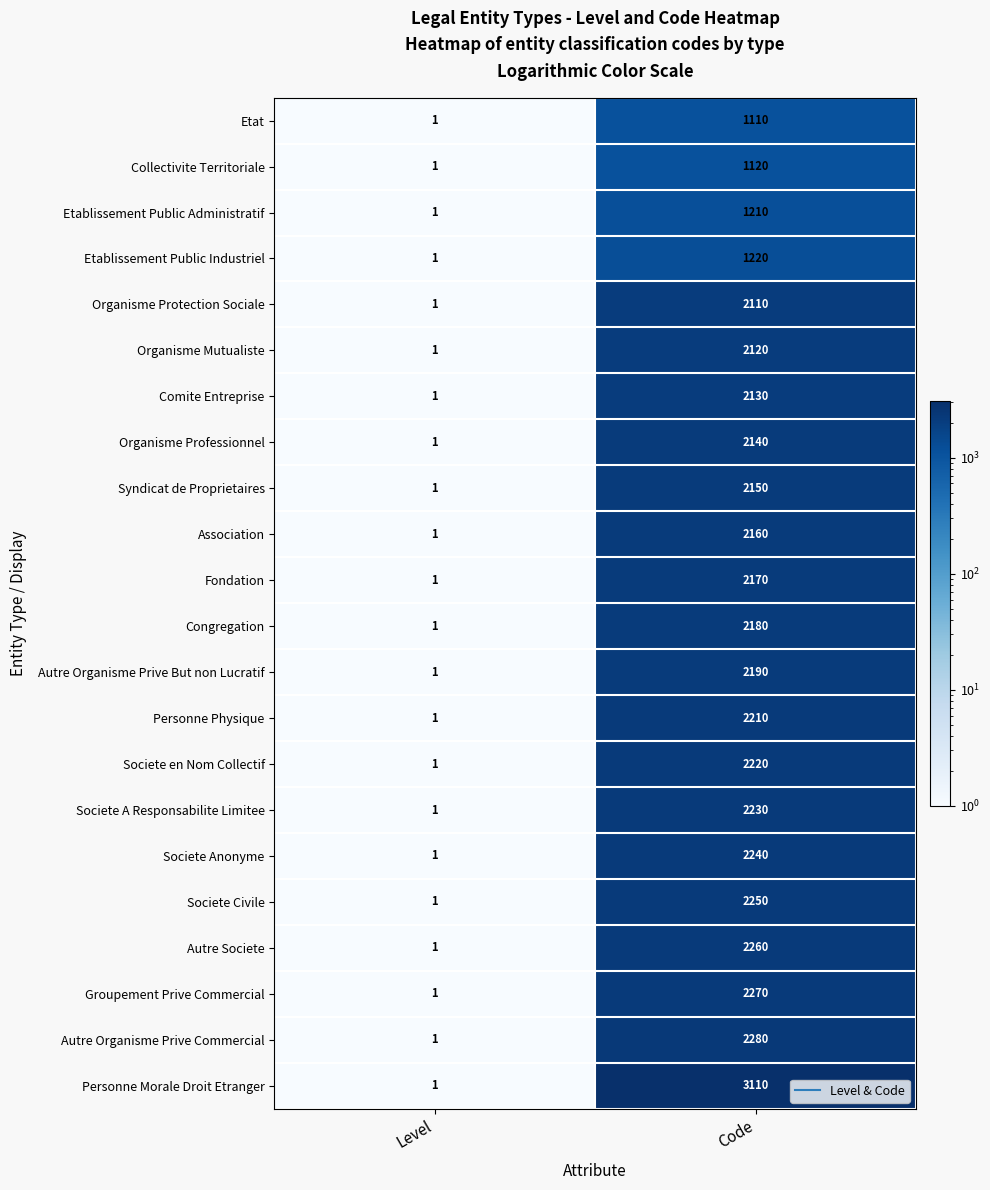

Which series has the widest spread of values?

Personne Morale Droit Etranger